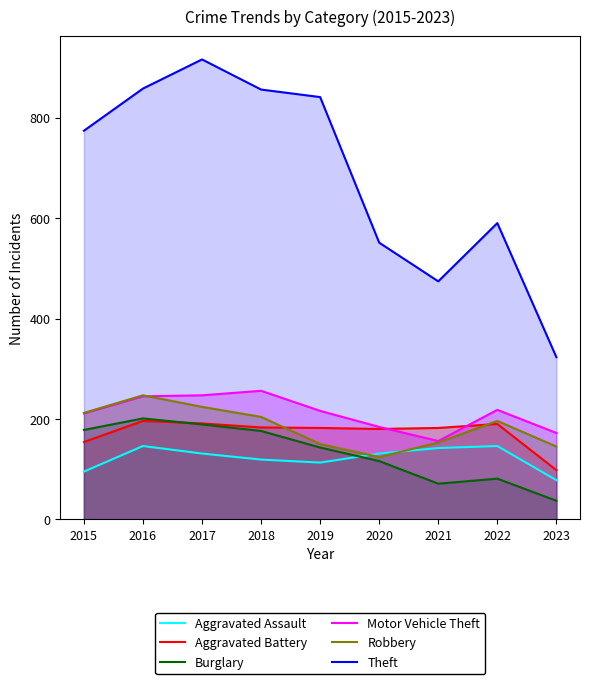

What are all the series names shown in the legend?

Aggravated Assault, Aggravated Battery, Burglary, Motor Vehicle Theft, Robbery, Theft